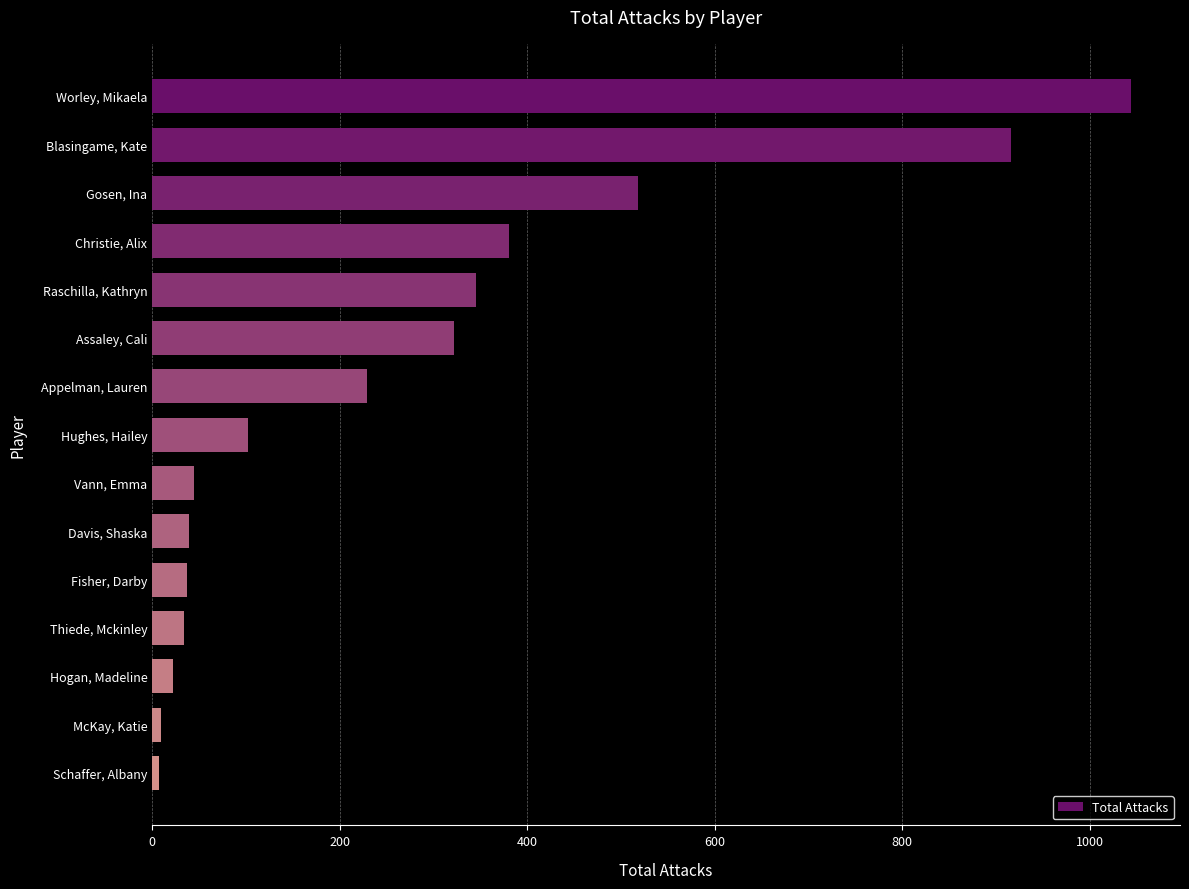

Rank the categories by value from highest to lowest.

Worley, Mikaela, Blasingame, Kate, Gosen, Ina, Christie, Alix, Raschilla, Kathryn, Assaley, Cali, Appelman, Lauren, Hughes, Hailey, Vann, Emma, Davis, Shaska, Fisher, Darby, Thiede, Mckinley, Hogan, Madeline, McKay, Katie, Schaffer, Albany